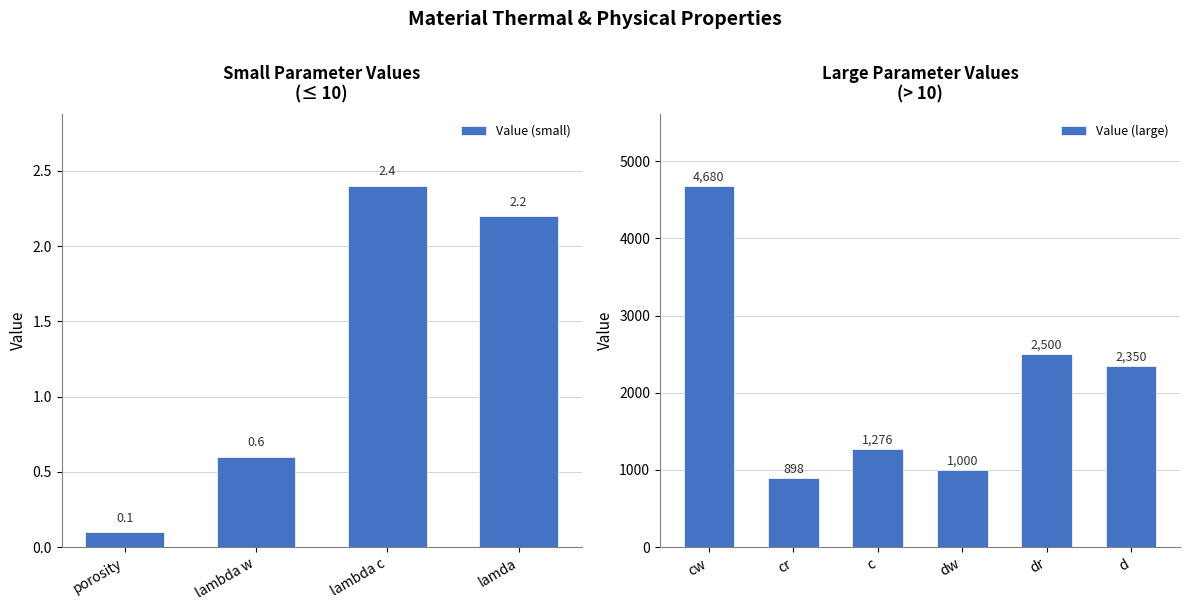

What is the difference between the maximum and minimum values?

4679.9